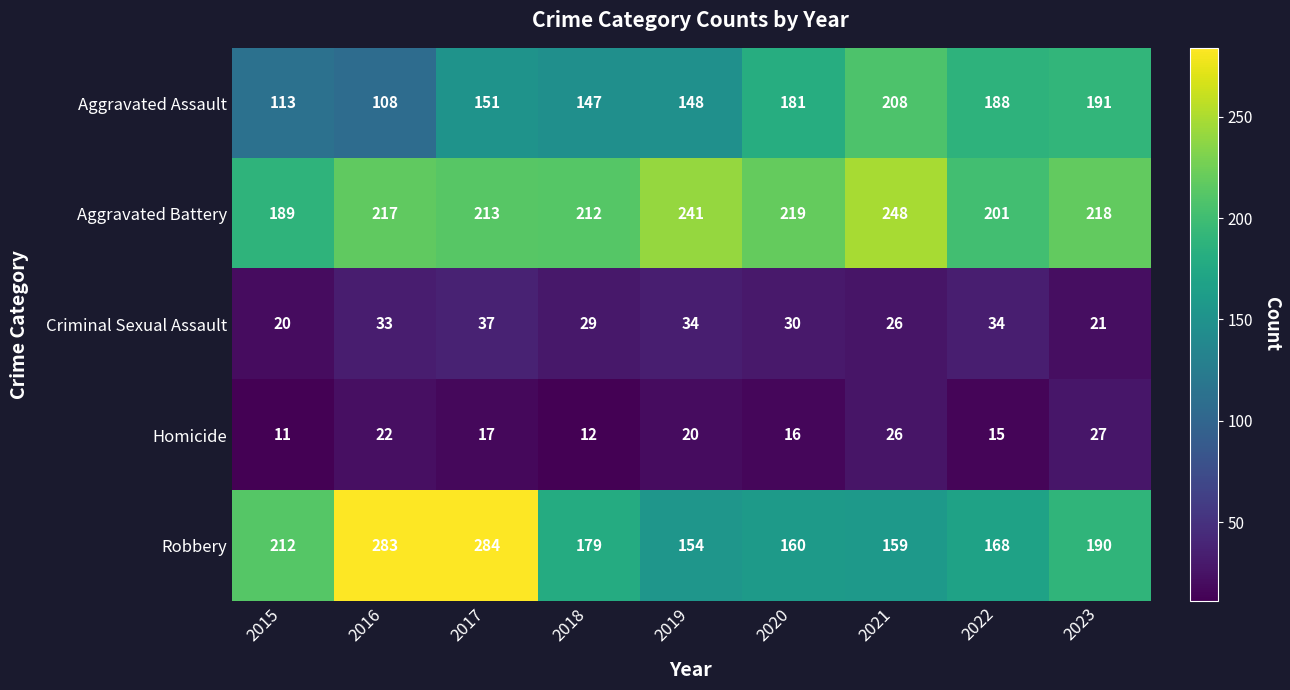

What is the difference between the highest and lowest values at 2022?

186